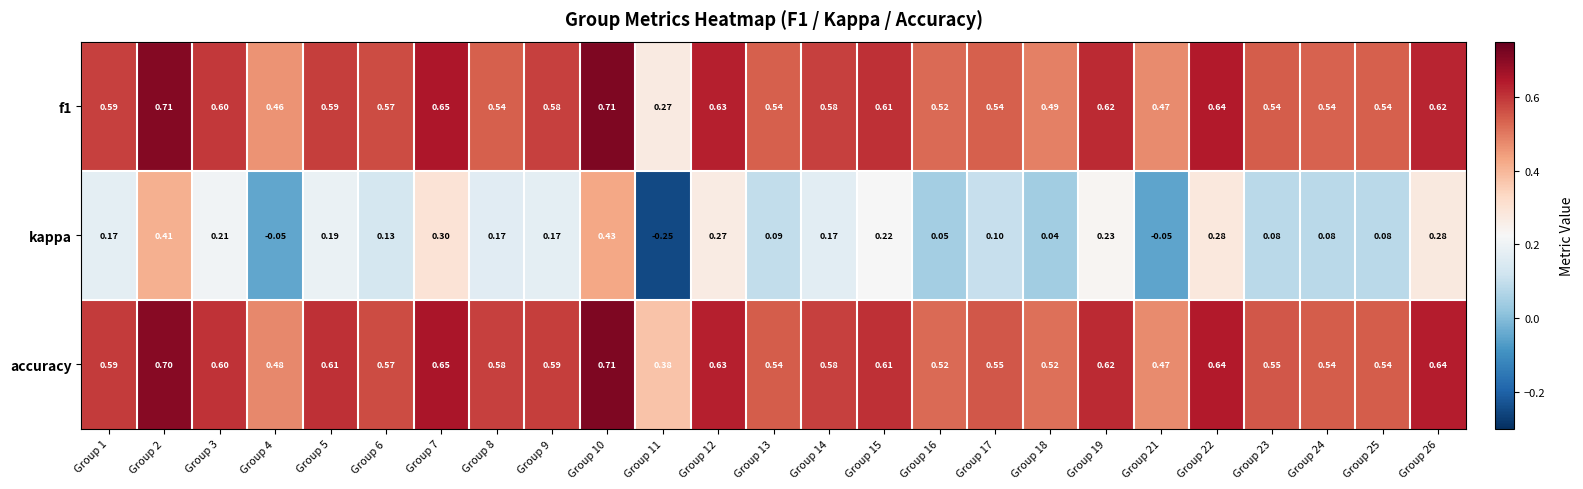

Which series has the largest total across all categories?

accuracy